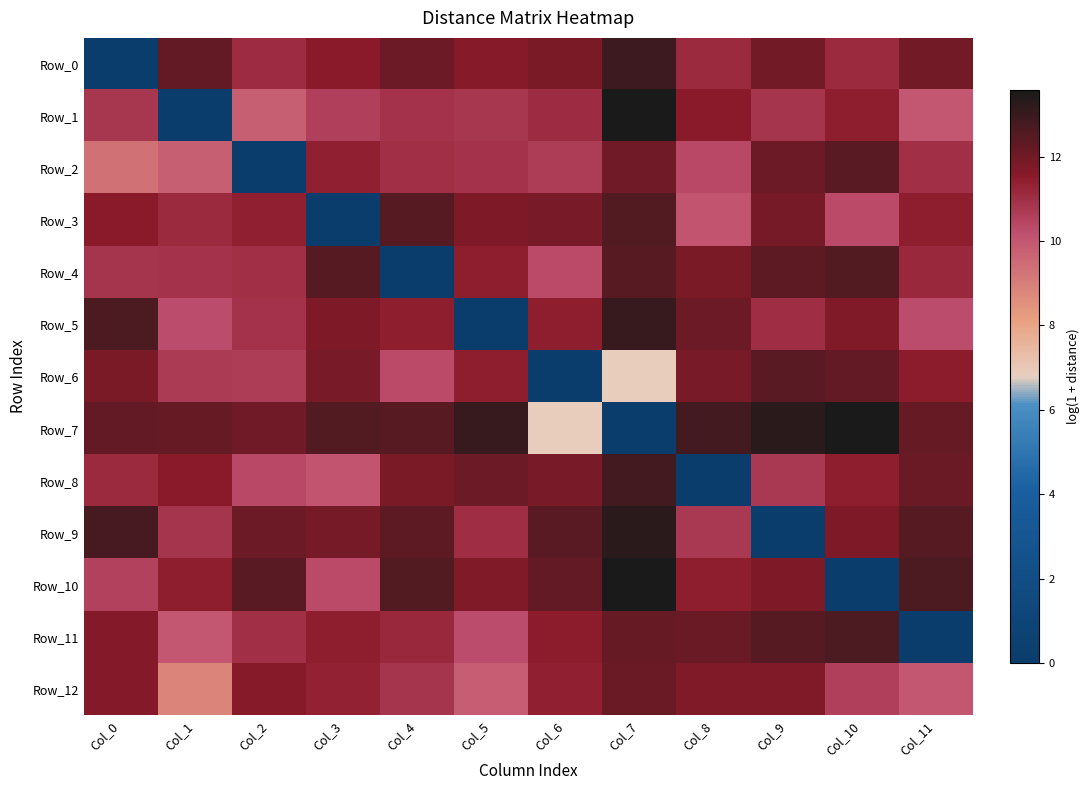

At Col_1, list the series in order from smallest to largest.

Row_1, Row_12, Row_2, Row_11, Row_5, Row_6, Row_9, Row_4, Row_3, Row_10, Row_8, Row_7, Row_0